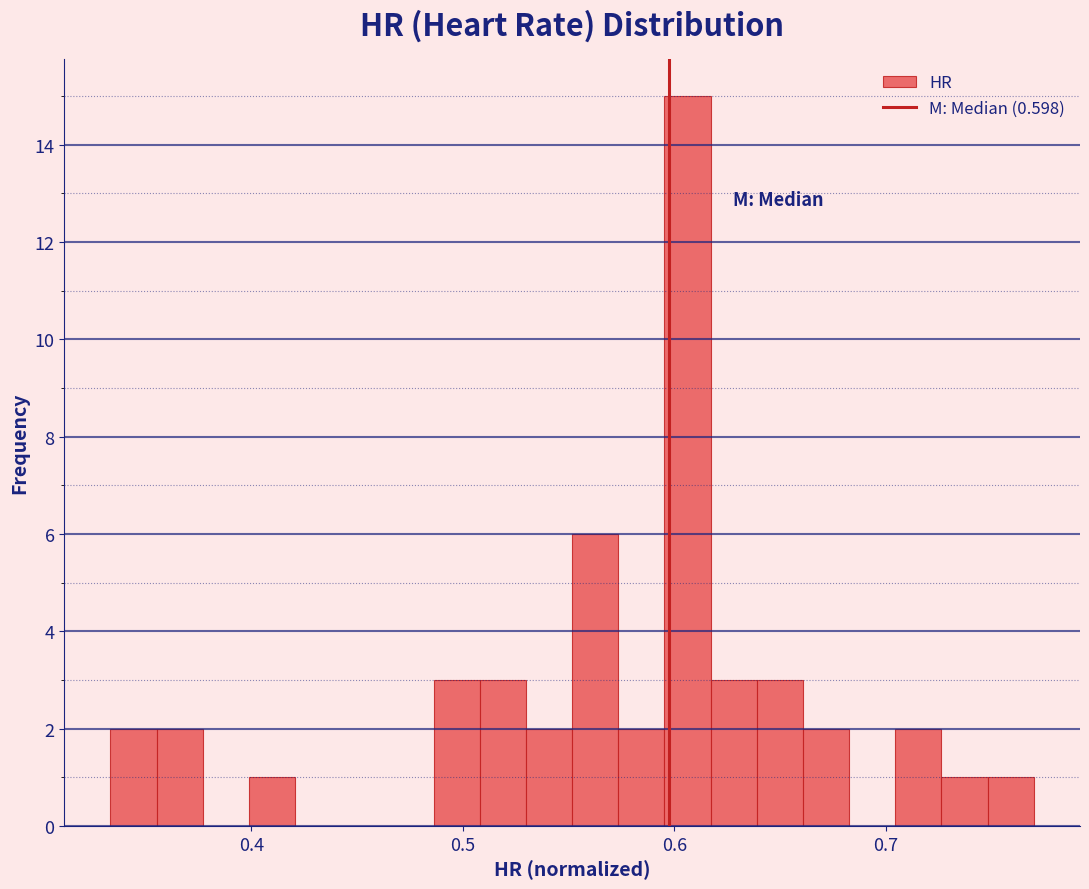

Read against the x-axis, roughly where is the centre of the tallest bar?

0.61